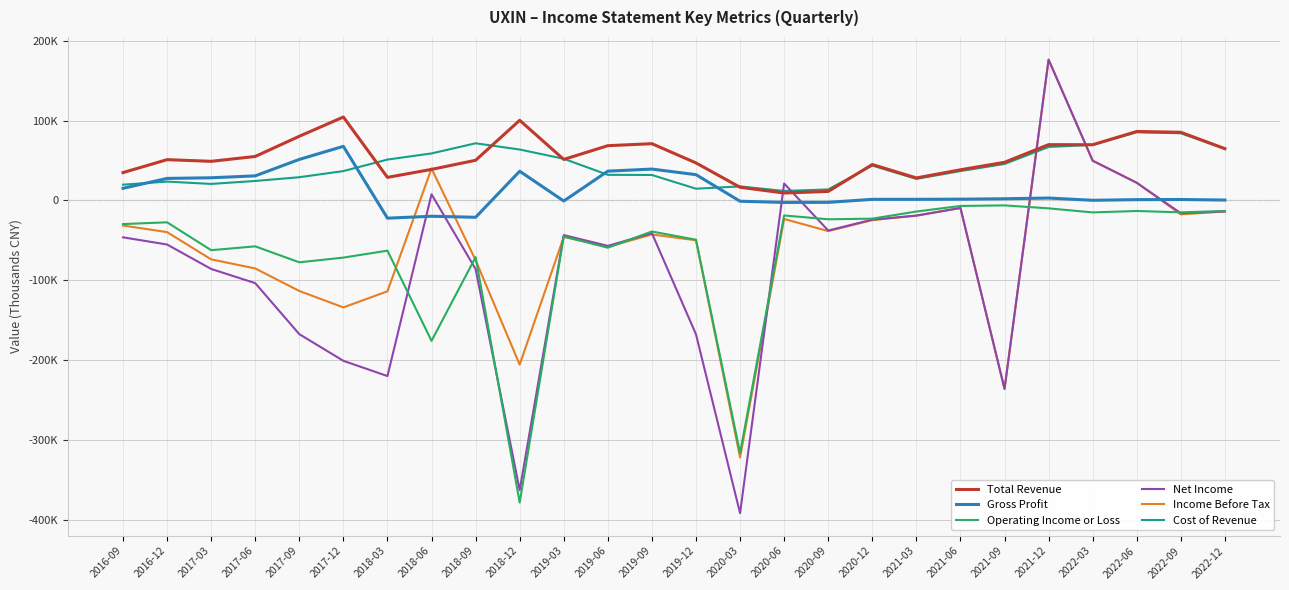

Which category has the lowest value across all series?

2020-03